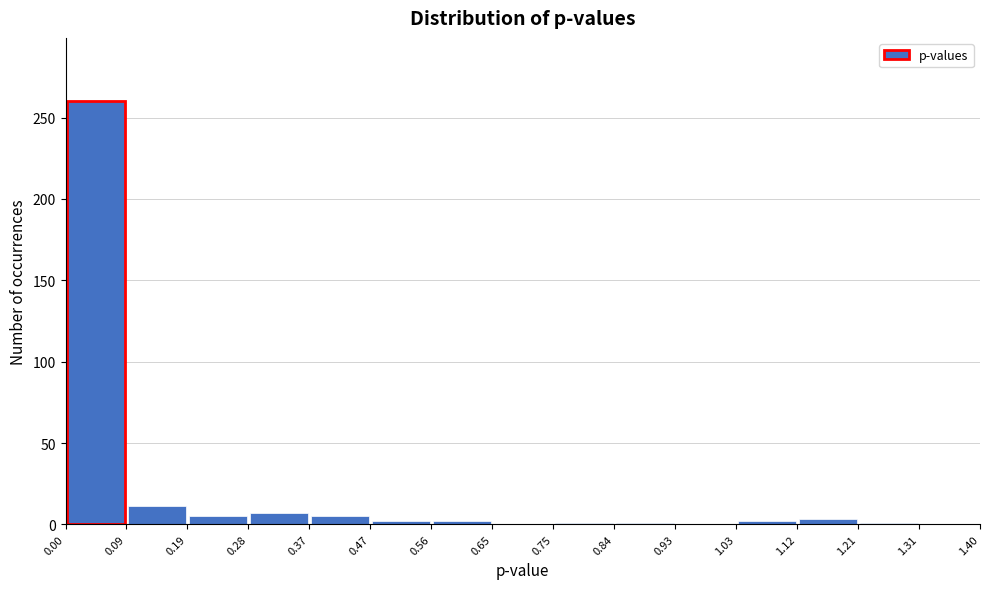

Reading left to right, list every bar in this chart as the range it spans on the x-axis followed by its height. The values are not printed on the chart, so give them approximately, as read against the axis.

0.00 to 0.09: 260
0.09 to 0.19: 10
0.19 to 0.28: 5
0.28 to 0.37: 5
0.37 to 0.47: 5
0.47 to 0.56: under 5
0.56 to 0.65: under 5
0.65 to 0.75: 0
0.75 to 0.84: under 5
0.84 to 0.93: under 5
0.93 to 1.03: 0
1.03 to 1.12: under 5
1.12 to 1.21: under 5
1.21 to 1.31: under 5
1.31 to 1.40: 0